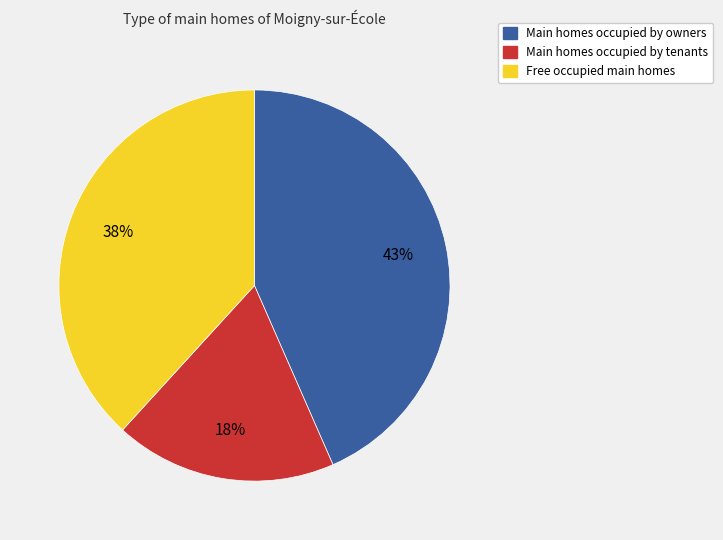

Which slice is the smallest?

Main homes occupied by tenants